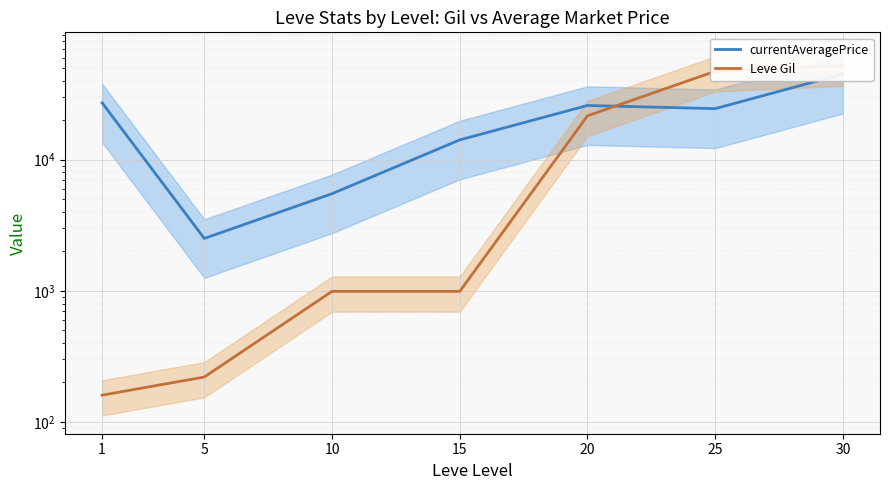

List the series in order of their peak value, lowest first.

currentAveragePrice, Leve Gil